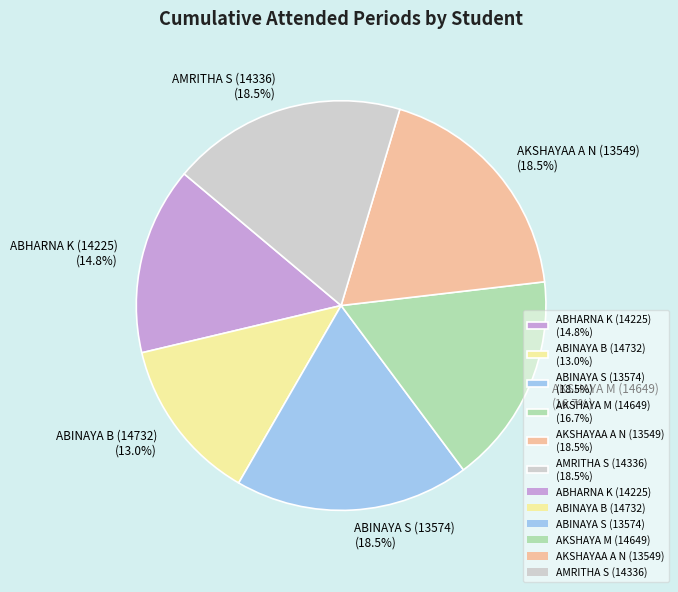

To the nearest percent, what is the combined percentage of AKSHAYA M (14649) and AMRITHA S (14336)?

35%